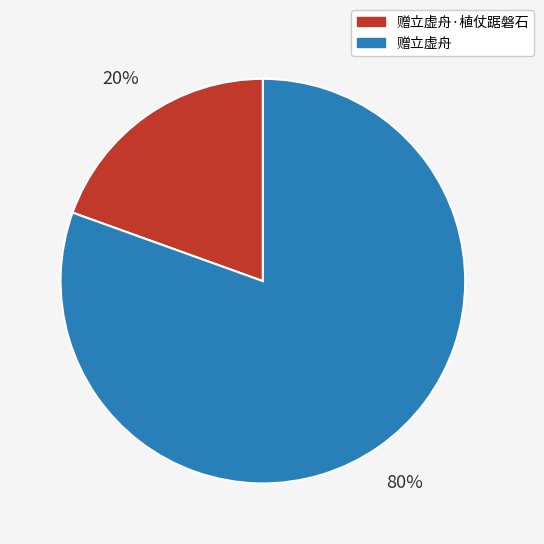

To the nearest percent, what is the average slice percentage?

50%